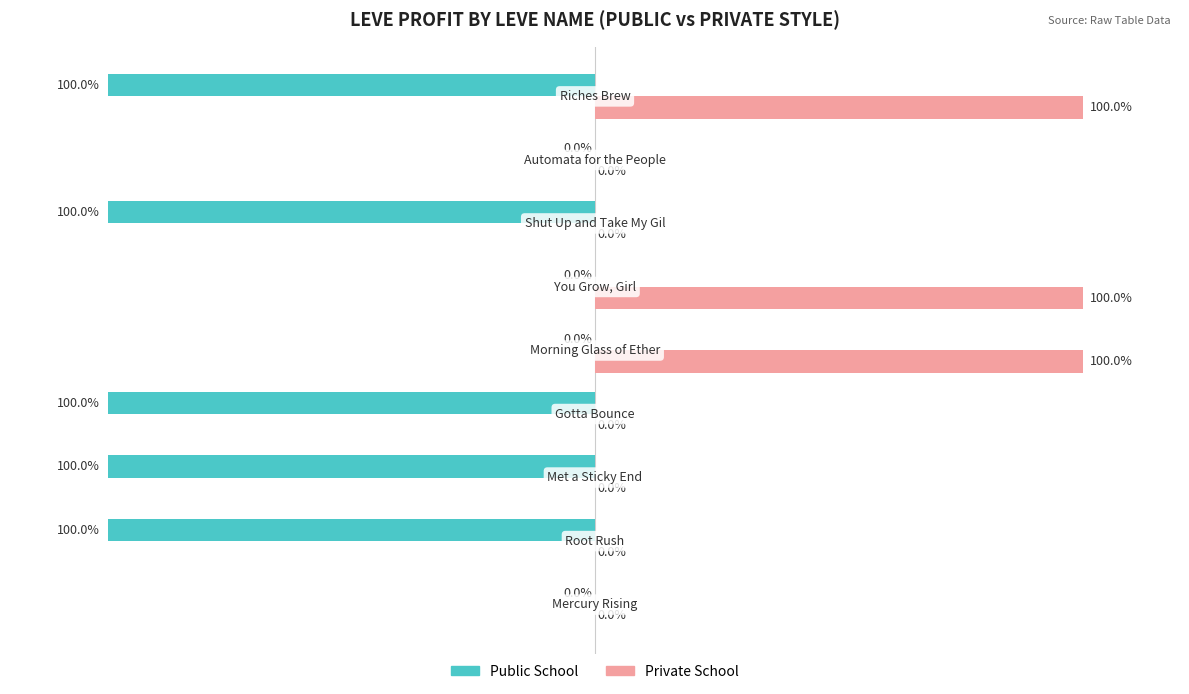

Which series has the largest total across all categories?

Private School